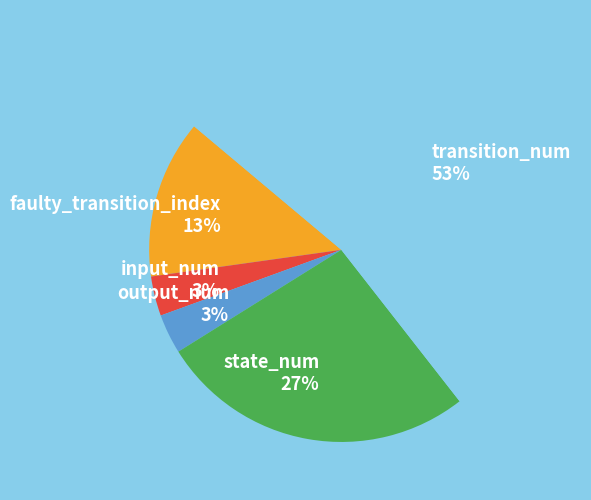

To the nearest percent, what portion does input_num represent?

3%